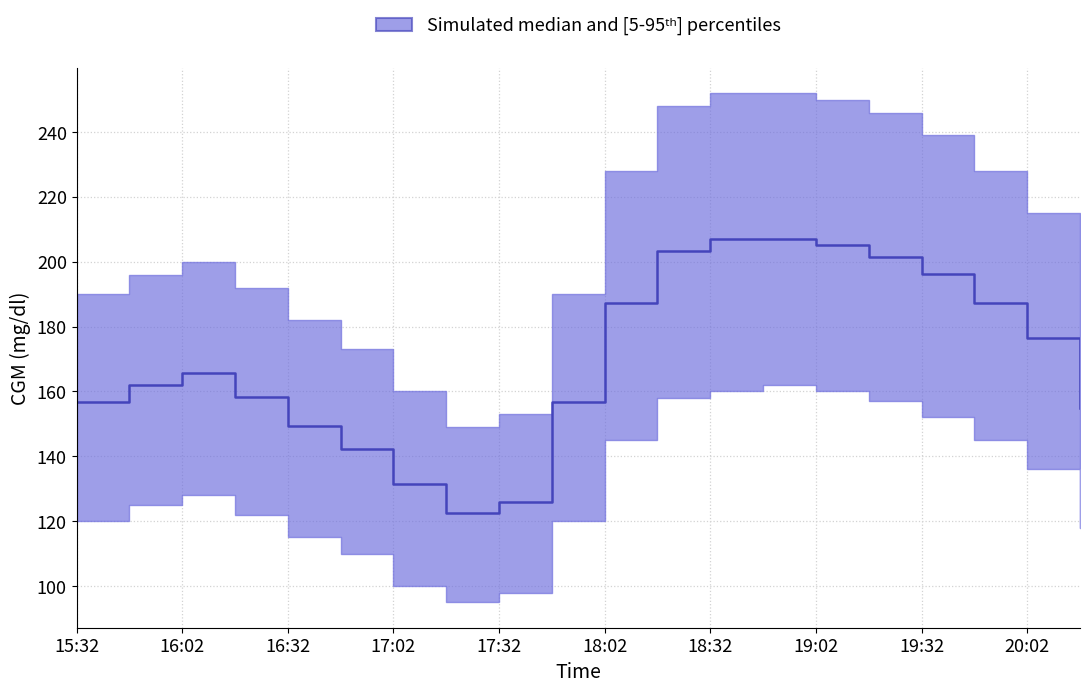

How many series are shown in this chart?

1